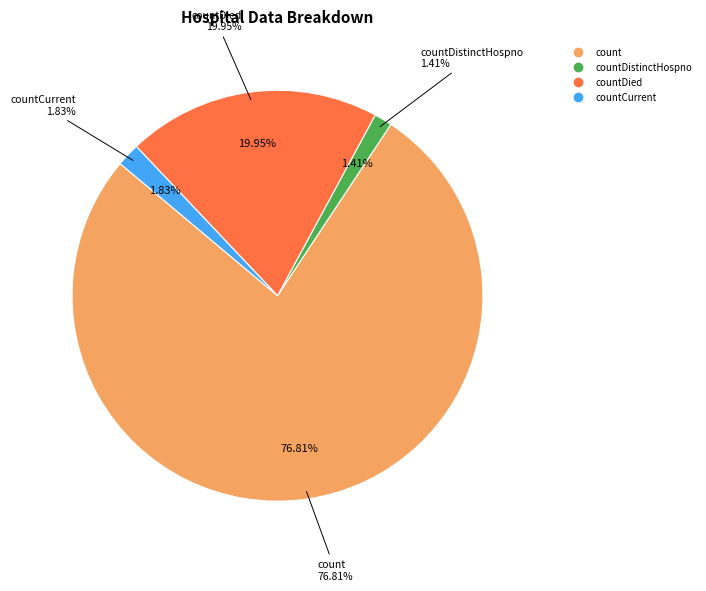

What is the largest slice in the pie chart?

count